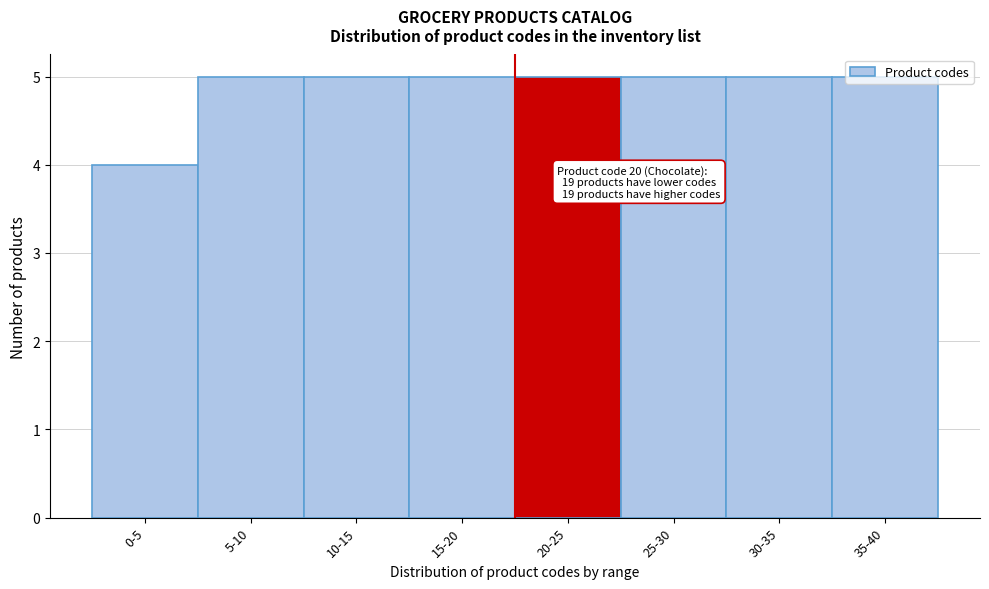

The value at 35-40 is 5. True or false?

True